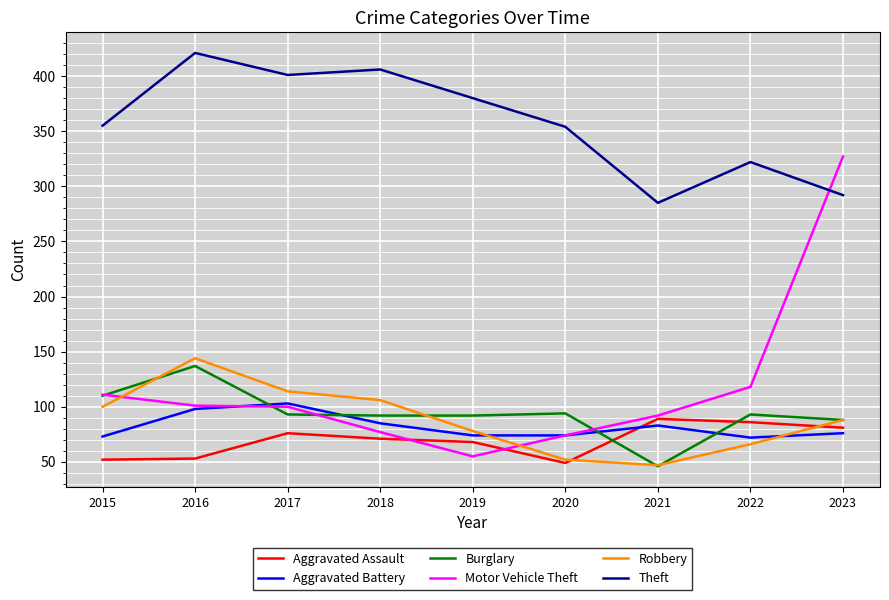

True or false: Burglary has more than 1 points higher than both neighbors.

True